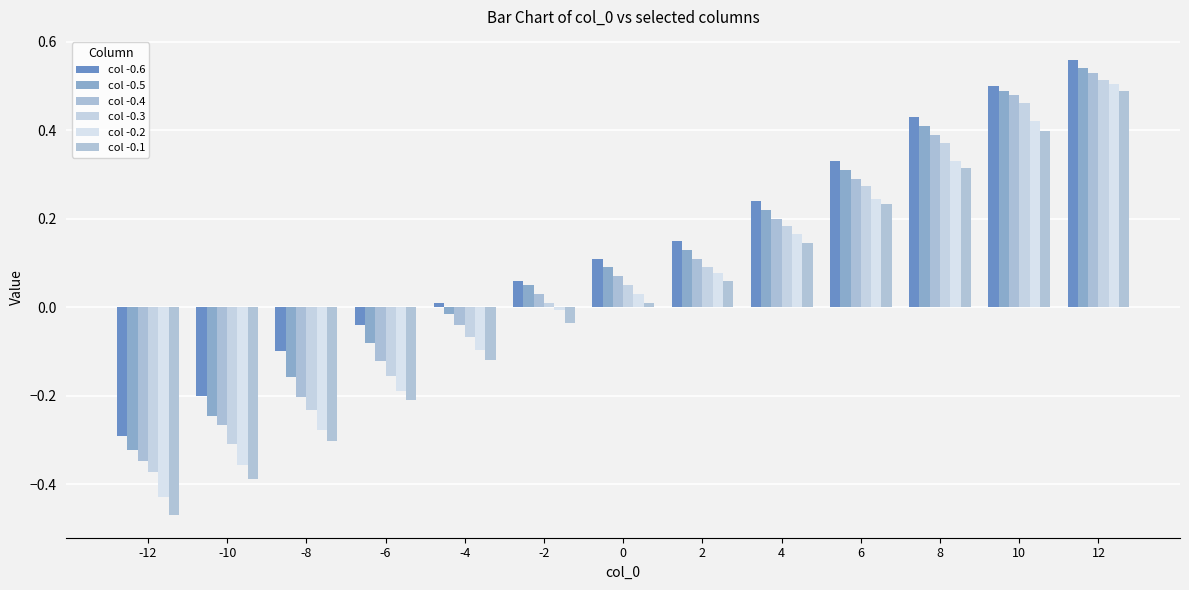

What is the difference between the col -0.3 values at 10 and -6?

0.6